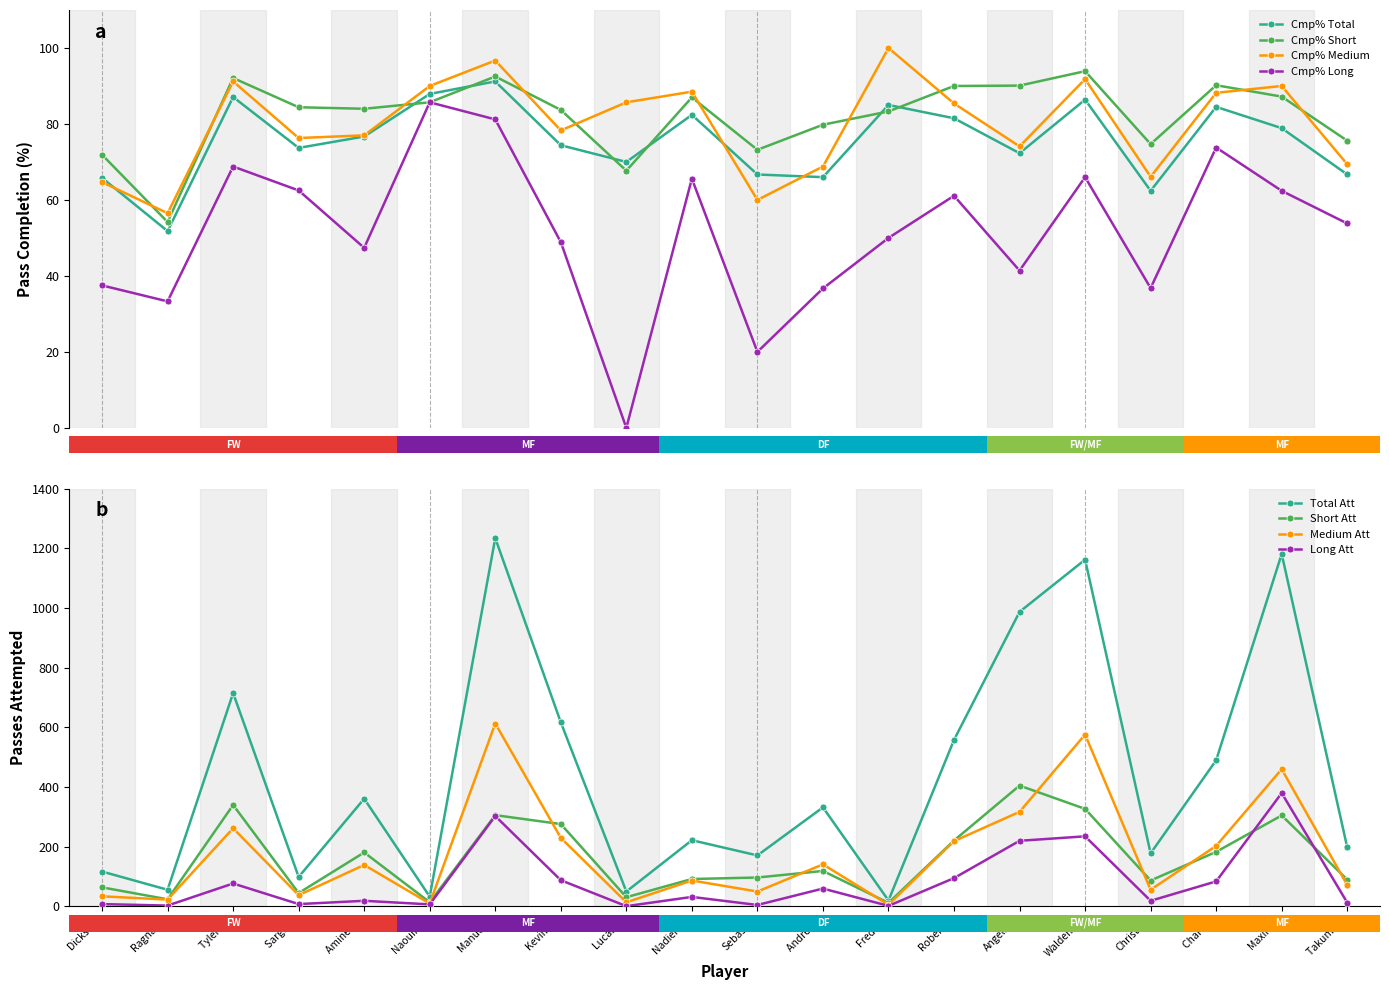

What is the minimum value for Cmp% Total?

51.8